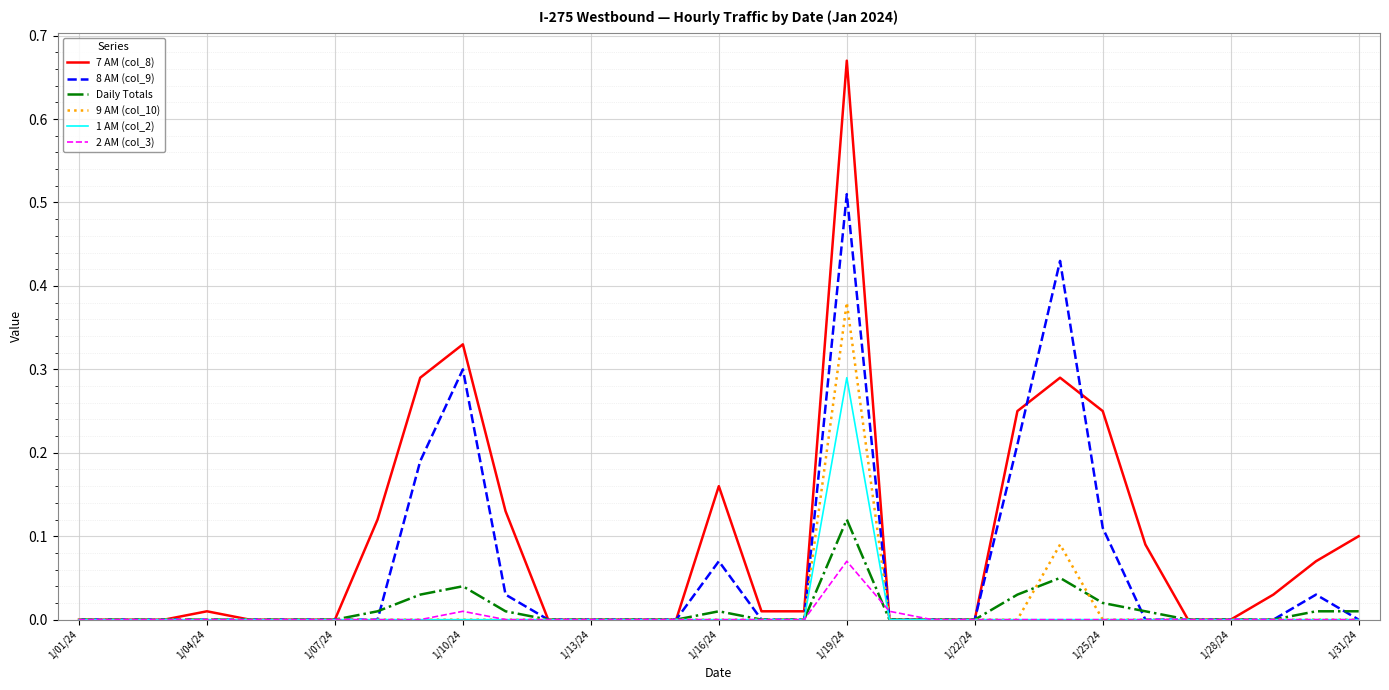

In 2 AM (col_3), how many points are higher than both neighbors (excluding endpoints)?

2